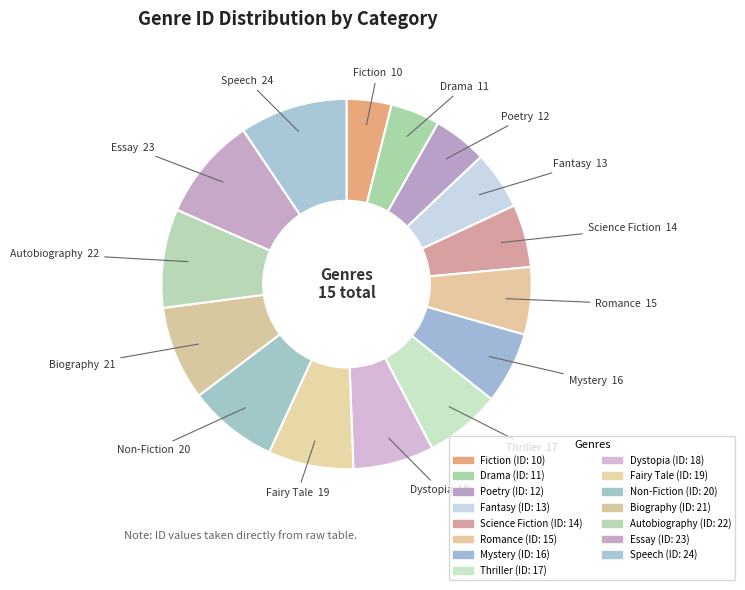

True or false: Poetry accounts for 1% of the total.

False